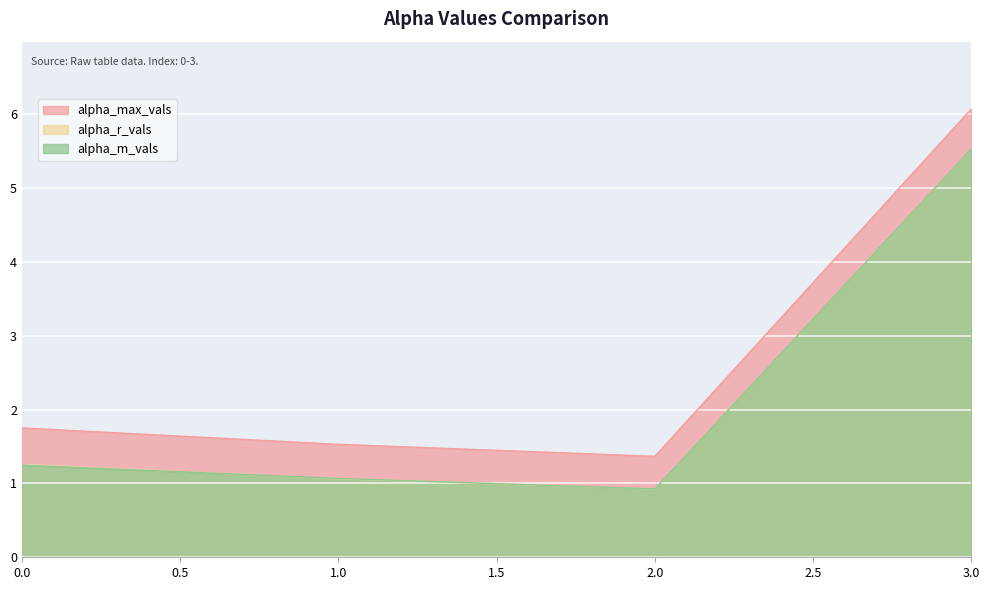

What is the sum of the alpha_r_vals values at 1 and 2?

2.0